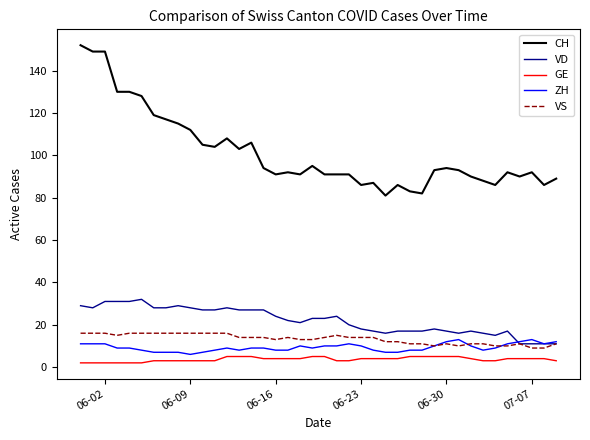

Which series has the largest range (max minus min)?

CH